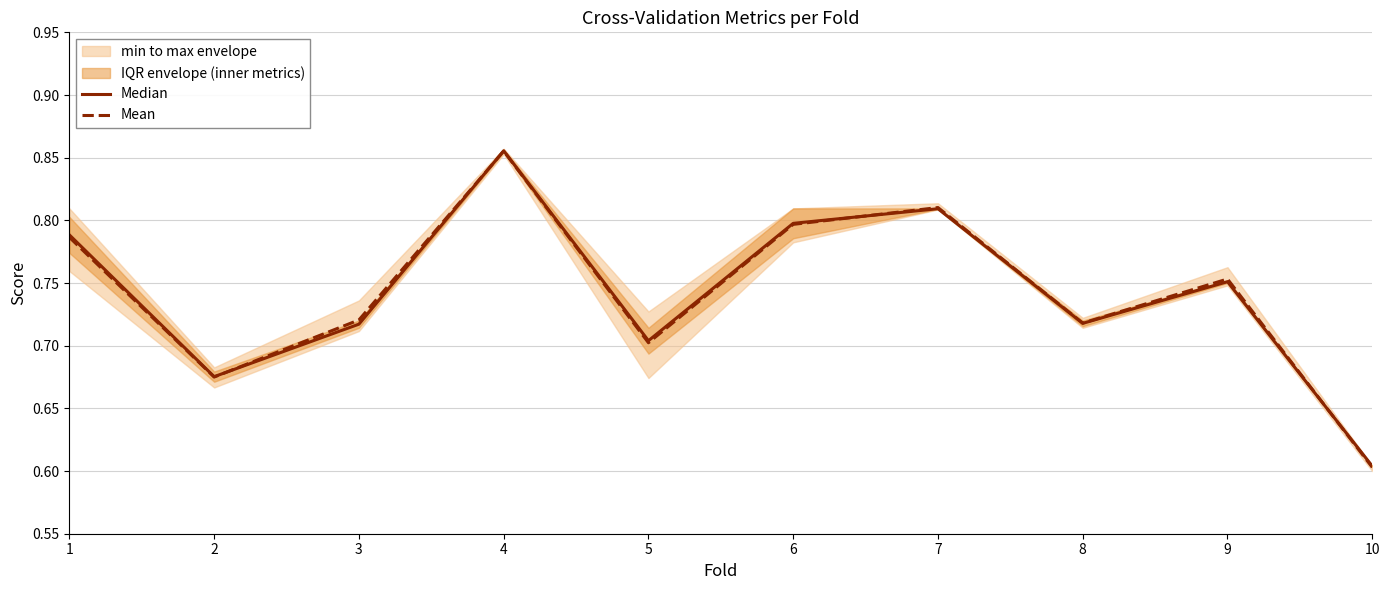

What is the value of the Mean point at the 6th from the left?

0.8